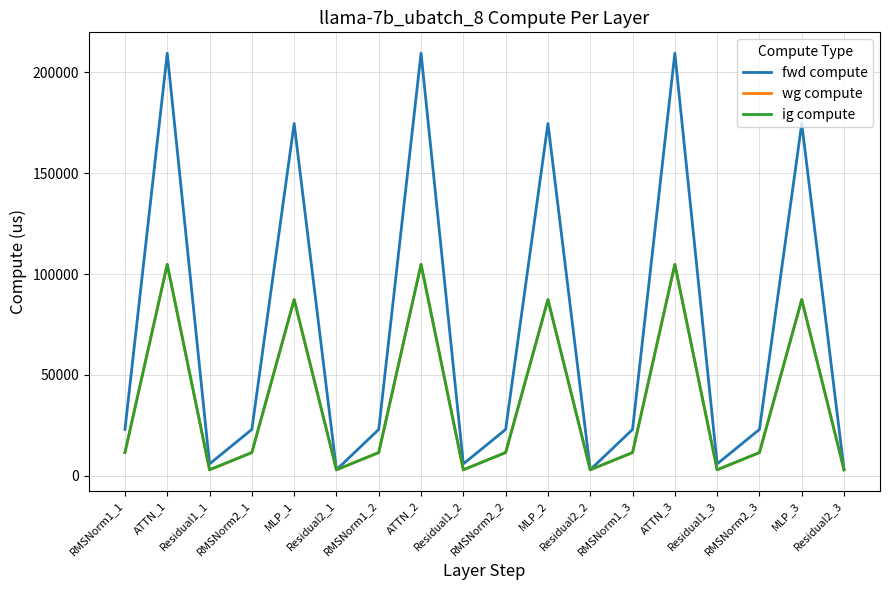

Where is the first local maximum for fwd compute?

ATTN_1